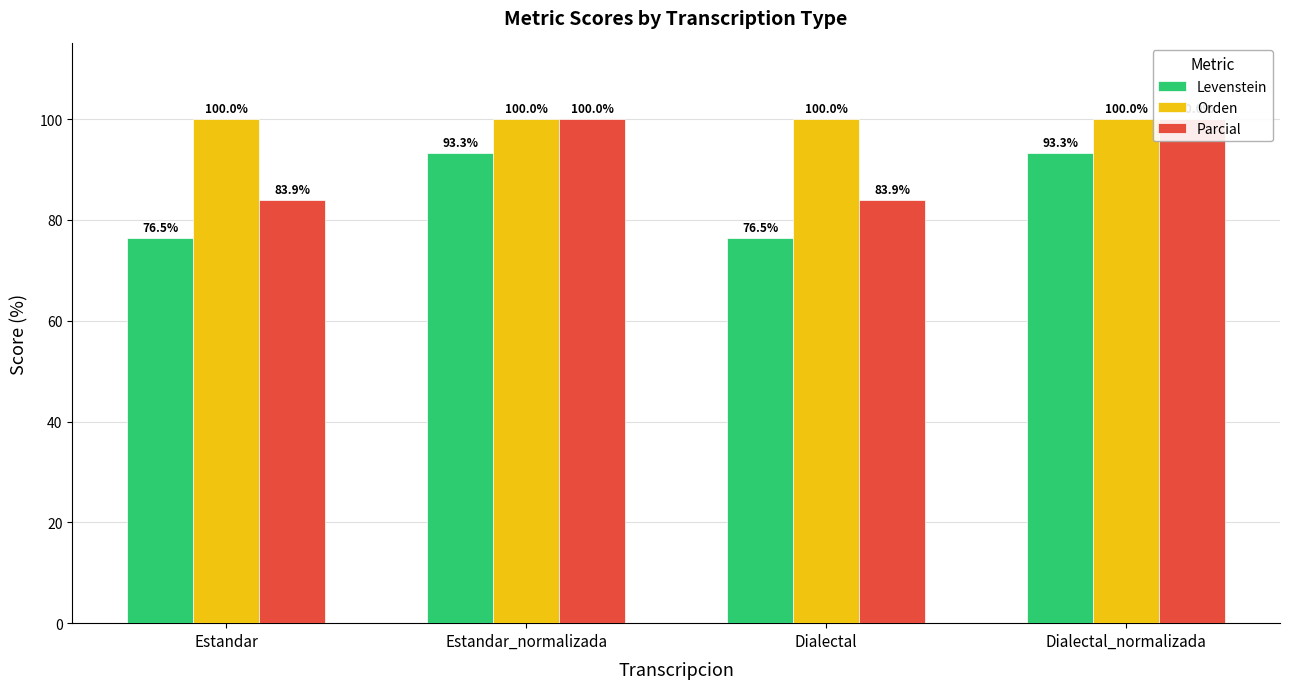

What position from the right is Estandar_normalizada?

3